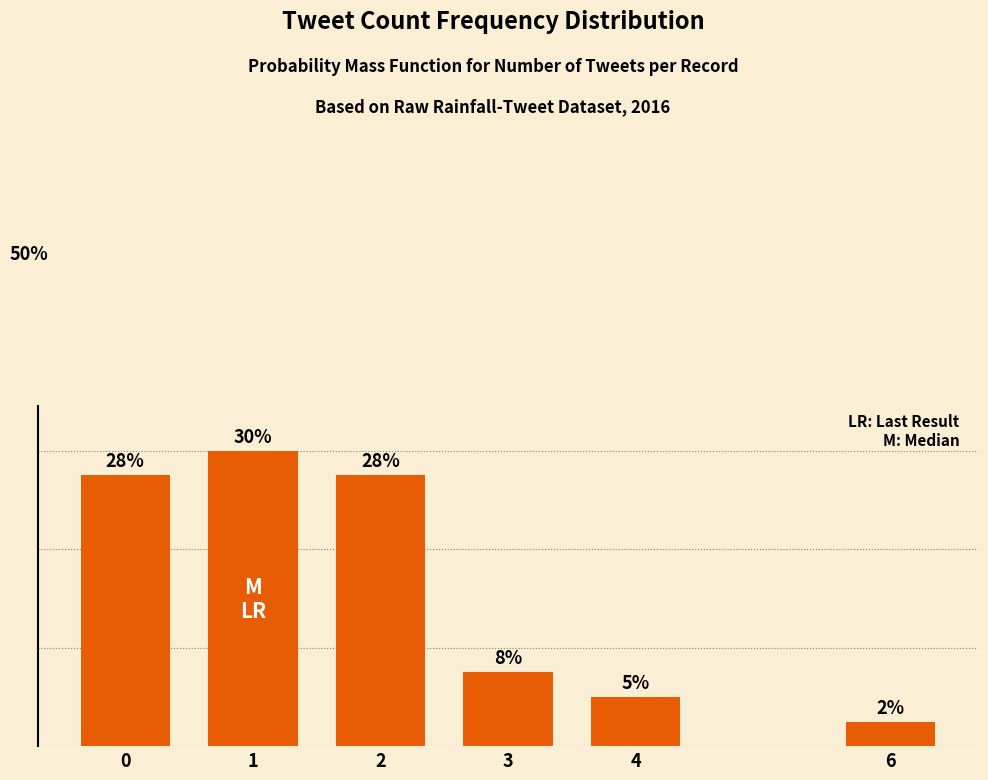

Which label corresponds to the smallest value in the chart?

6